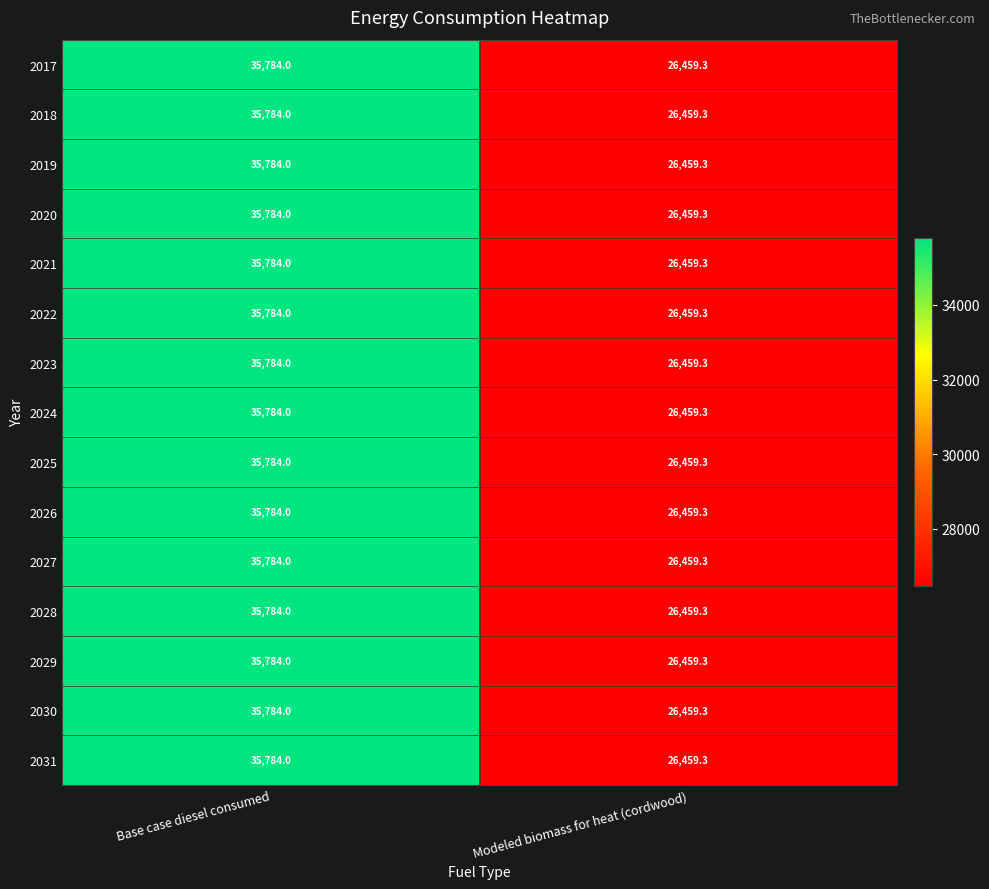

What is the average value of the 2026 series?

31121.7